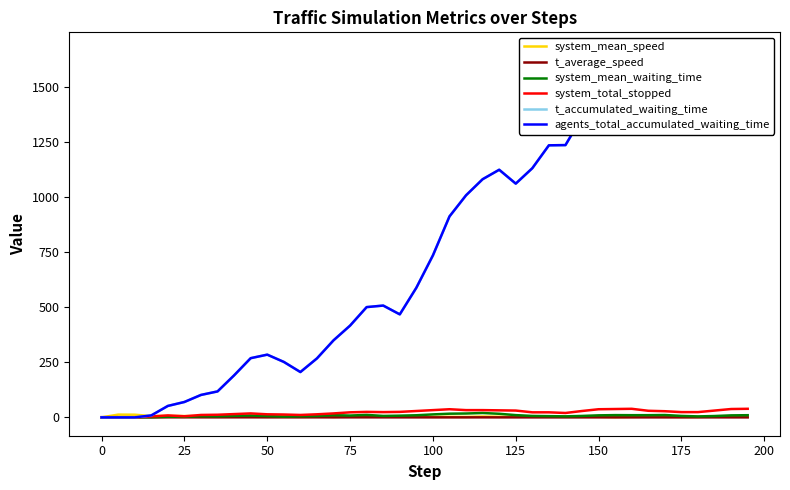

At how many categories does at least one series exceed 1374?

10